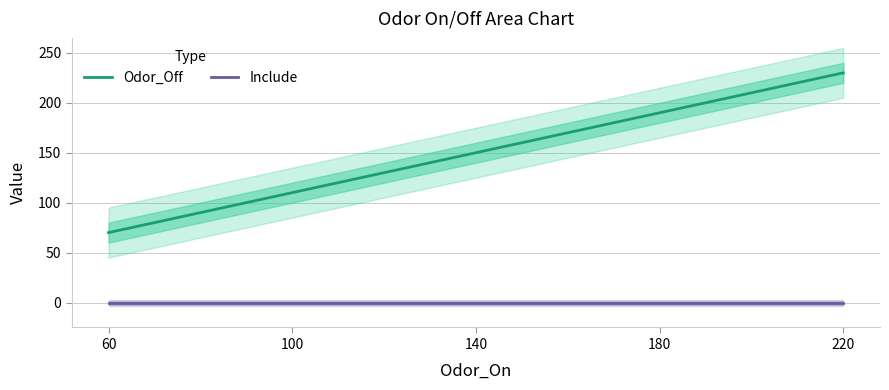

Which label corresponds to the smallest value in the chart?

60